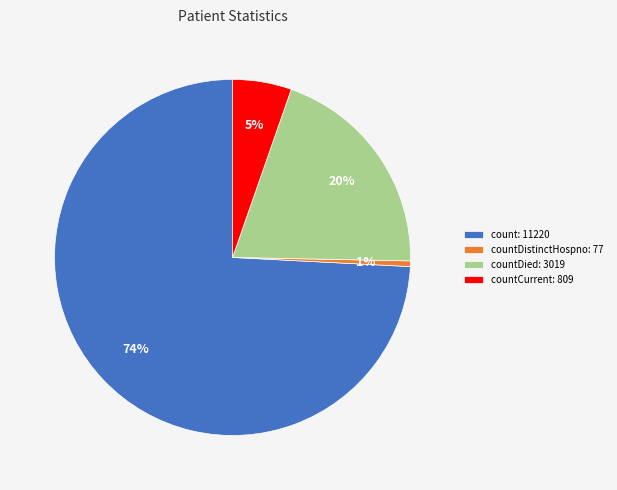

To the nearest percent, what portion does countCurrent: 809 represent?

5%